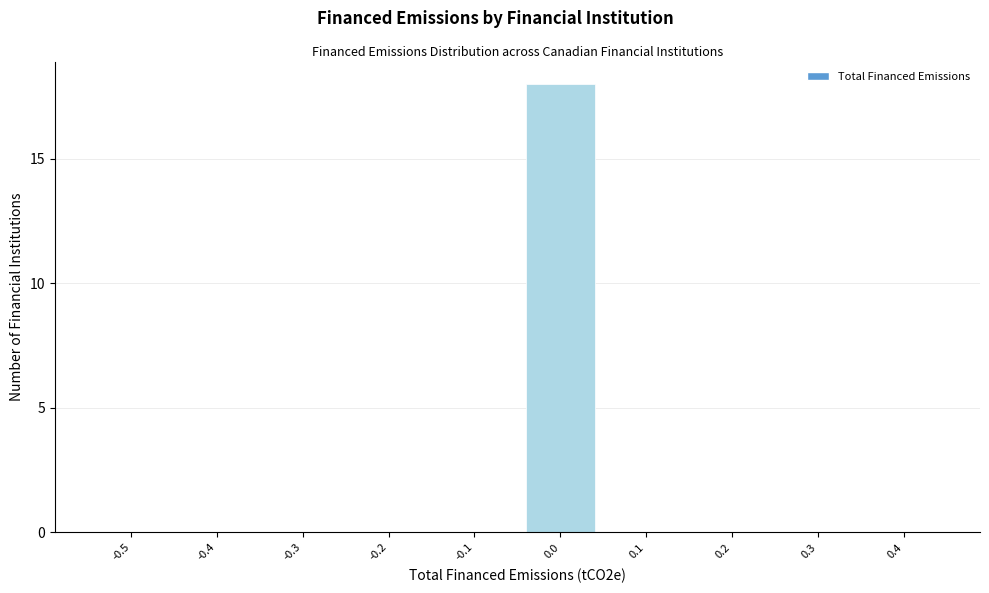

Reading left to right, extract all data points from this chart.

-0.5=0	-0.4=0	-0.3=0	-0.2=0	-0.1=0	0.0=18	0.1=0	0.2=0	0.3=0	0.4=0